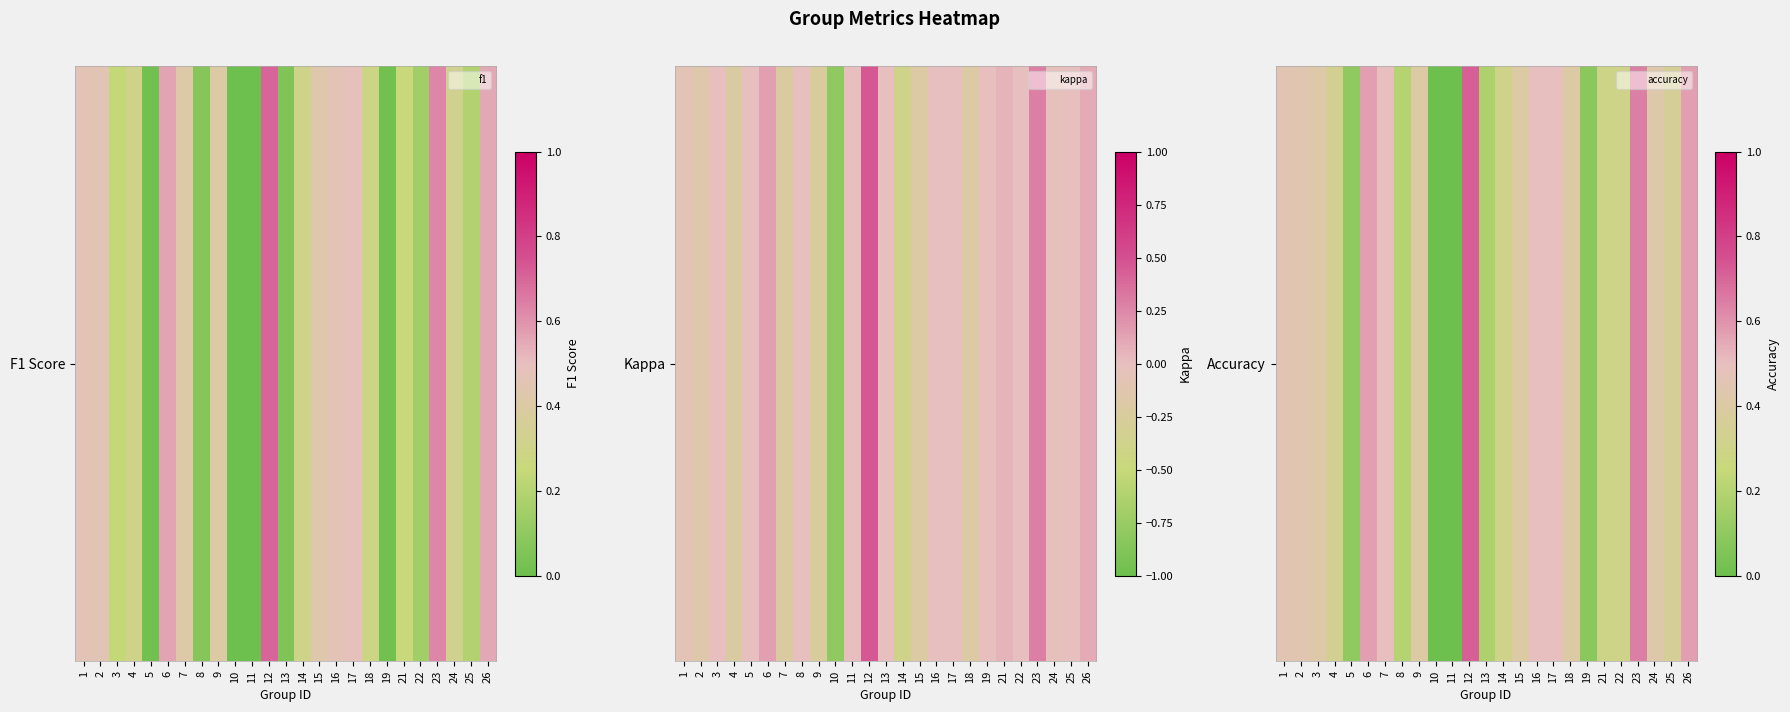

Reading right to left, extract all data points from this chart.

26=0.6	25=0.4	24=0.4	23=0.6	22=0.3	21=0.3	19=0.1	18=0.4	17=0.5	16=0.5	15=0.4	14=0.3	13=0.2	12=0.7	11=0.0	10=0.0	9=0.4	8=0.2	7=0.5	6=0.6	5=0.1	4=0.3	3=0.4	2=0.4	1=0.5